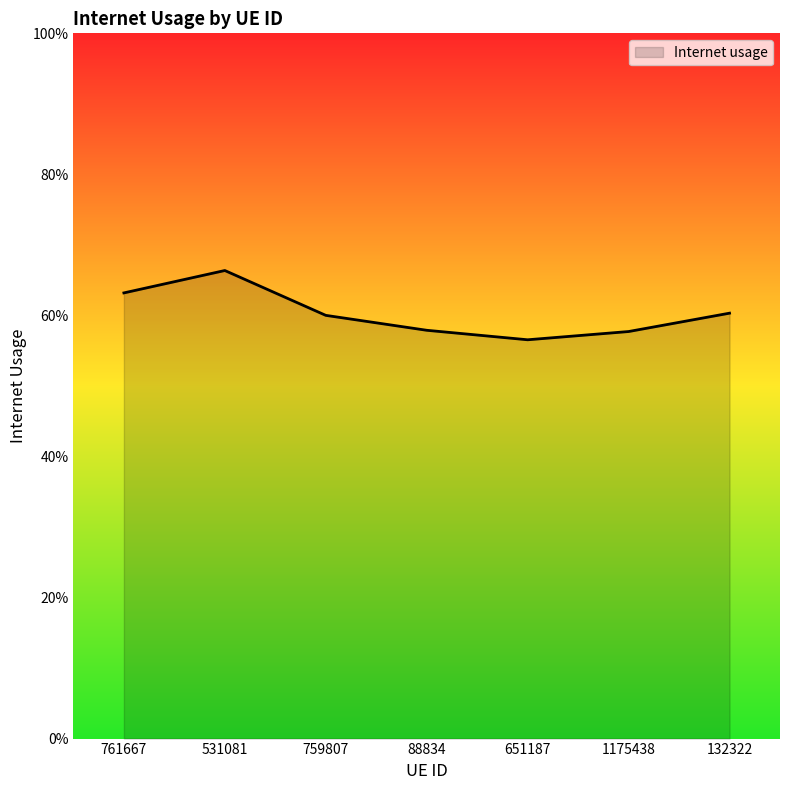

Which category has the highest value across all series?

531081